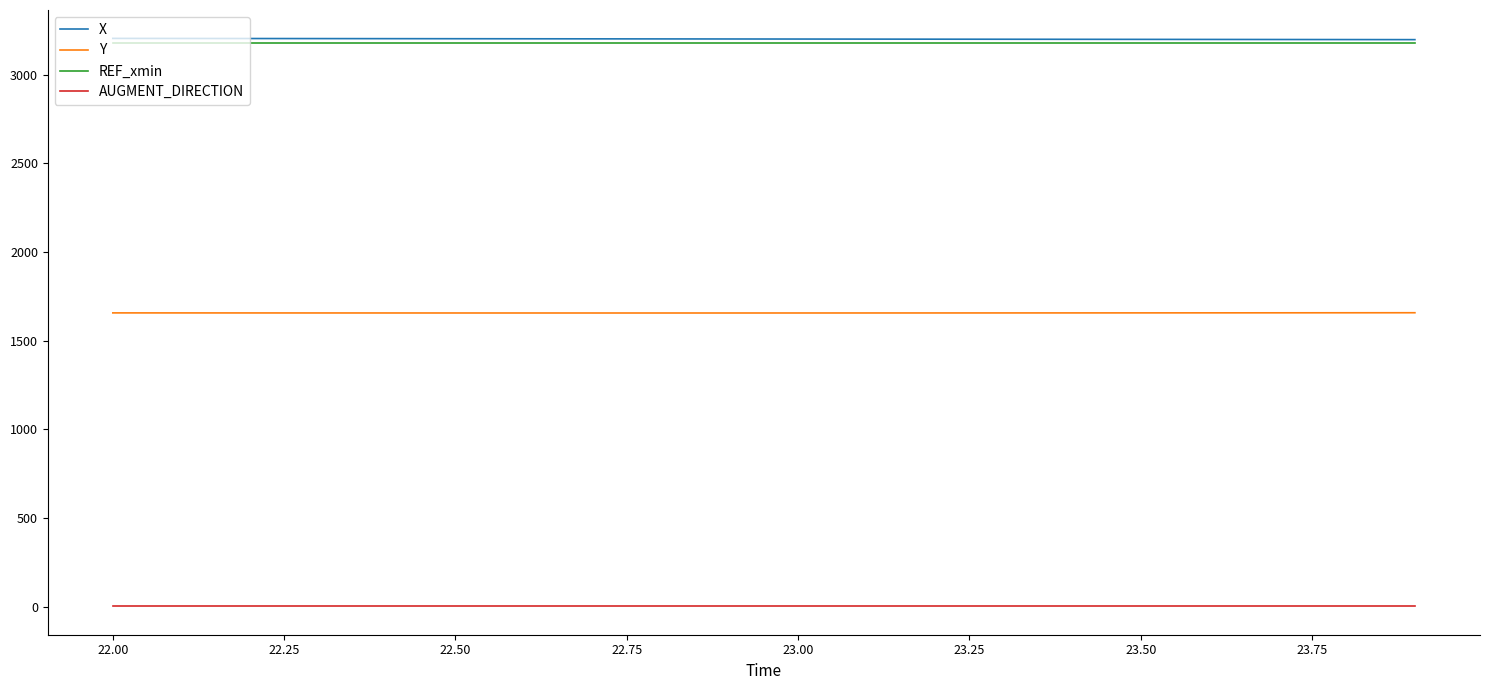

True or false: Y and AUGMENT_DIRECTION cross at least once.

False